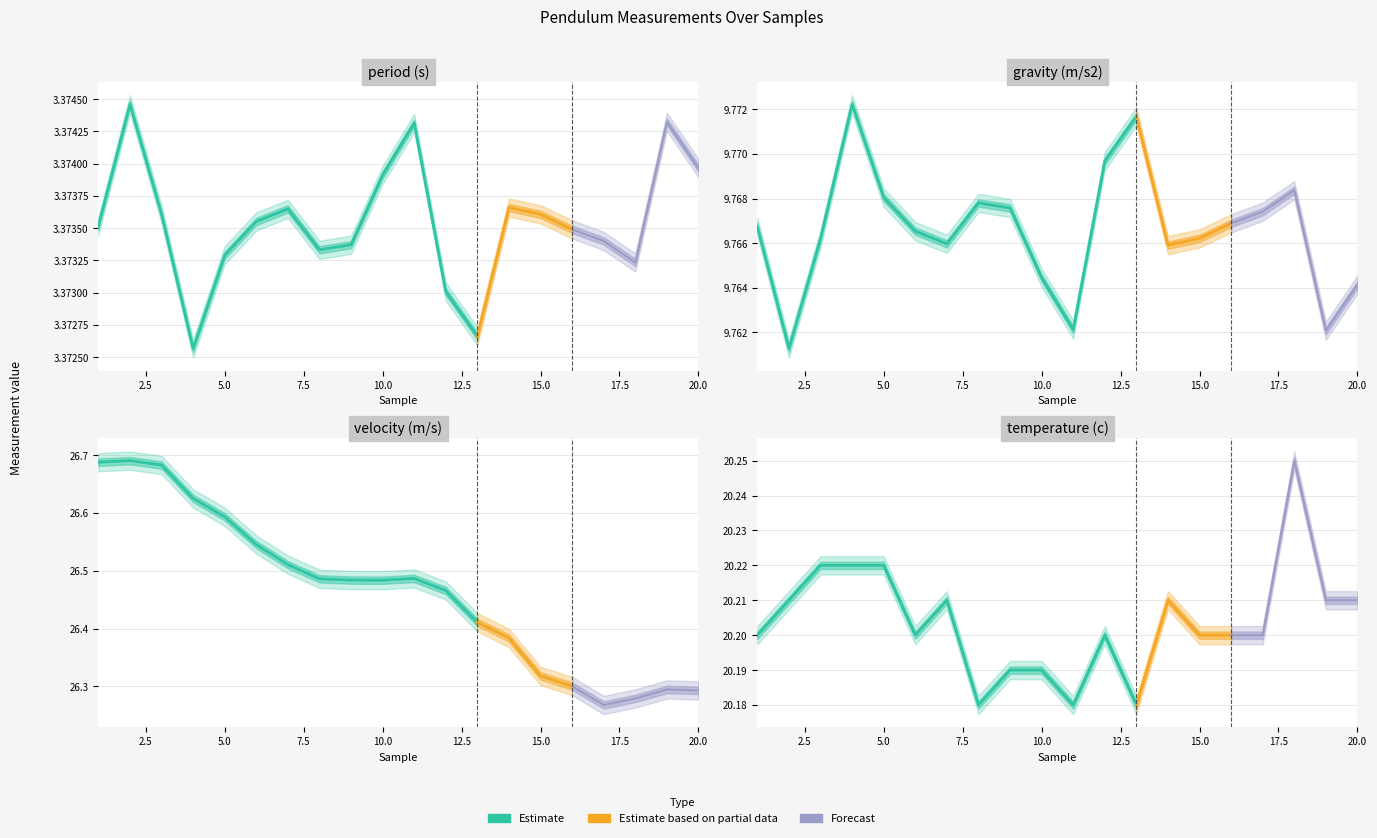

True or false: gravity (m/s2) and velocity (m/s) cross at least once.

False